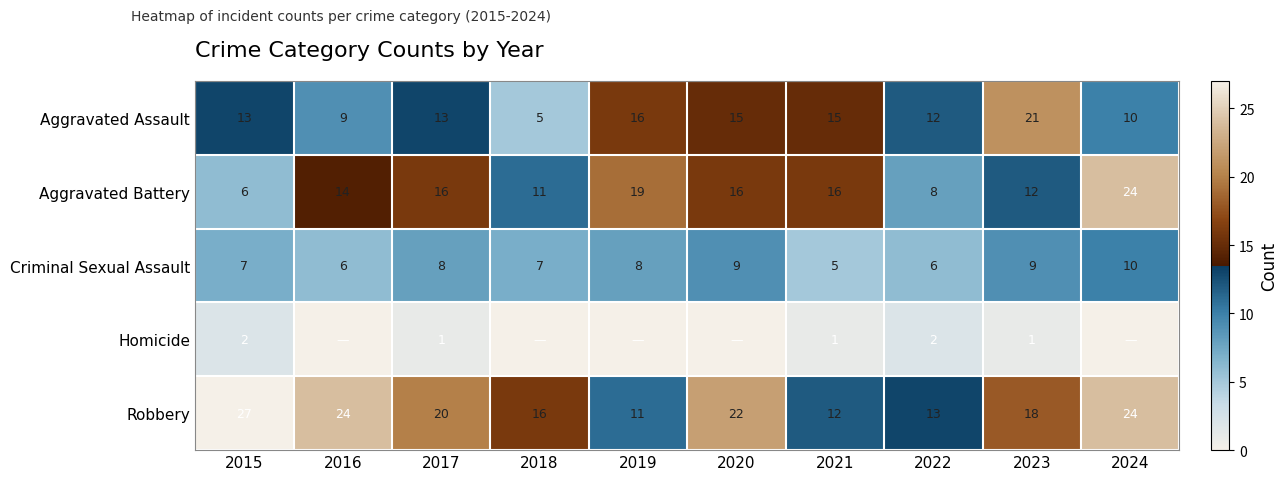

Which category has the highest value across all series?

2015